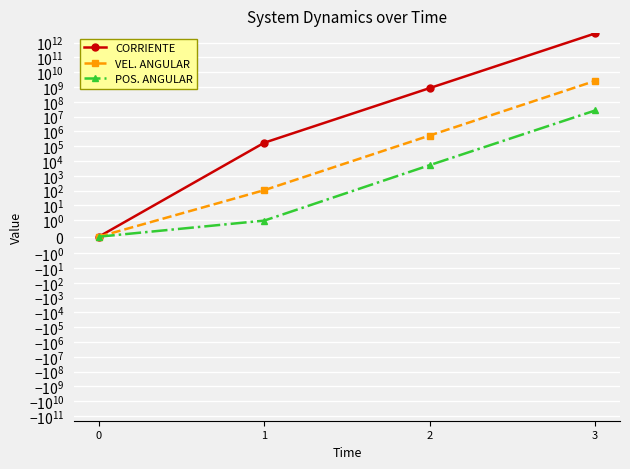

Which series has the largest total across all categories?

CORRIENTE